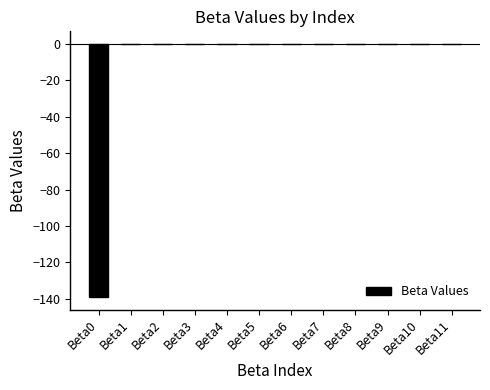

Is it true that the value at Beta0 is -138.9?

True